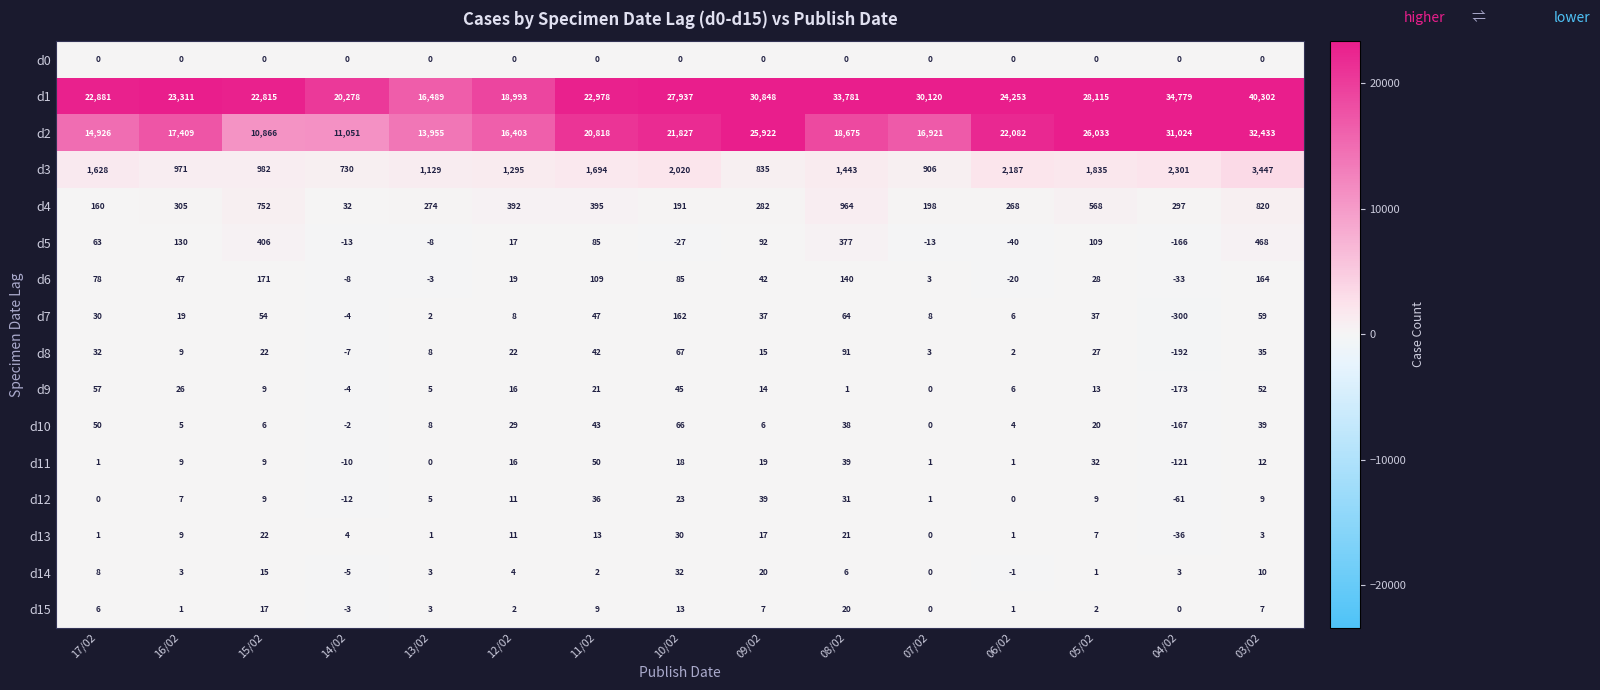

How many values in the d10 series are below 8?

7